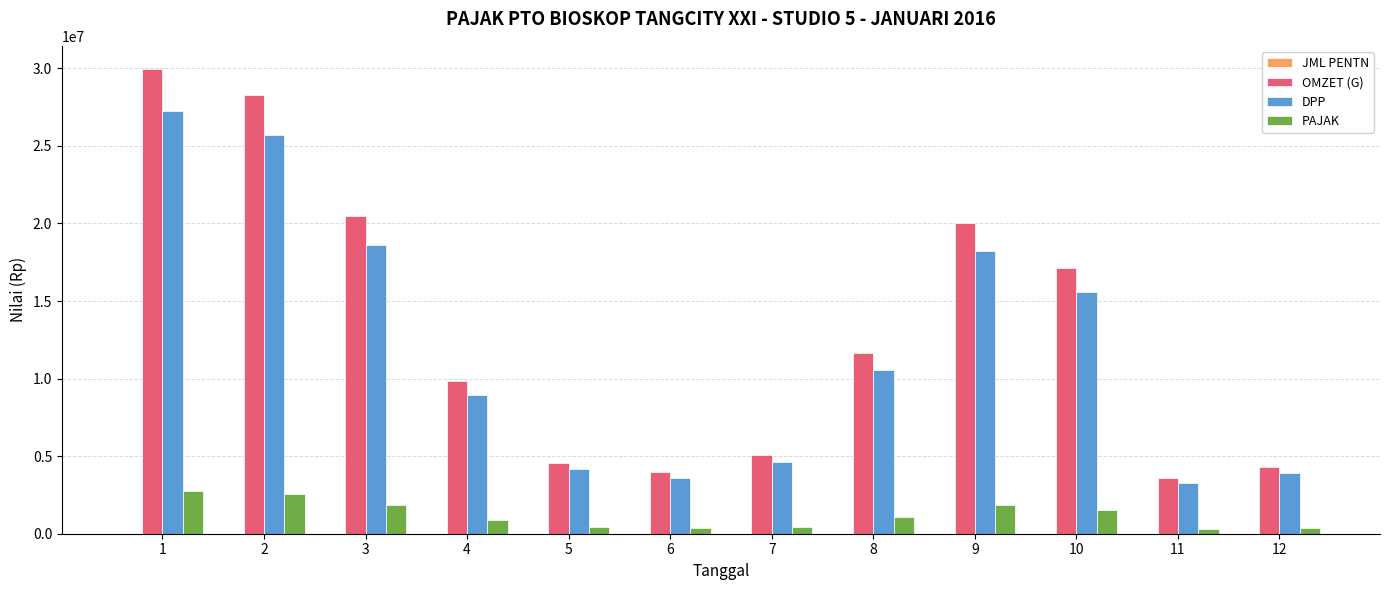

How many groups of bars are there?

12